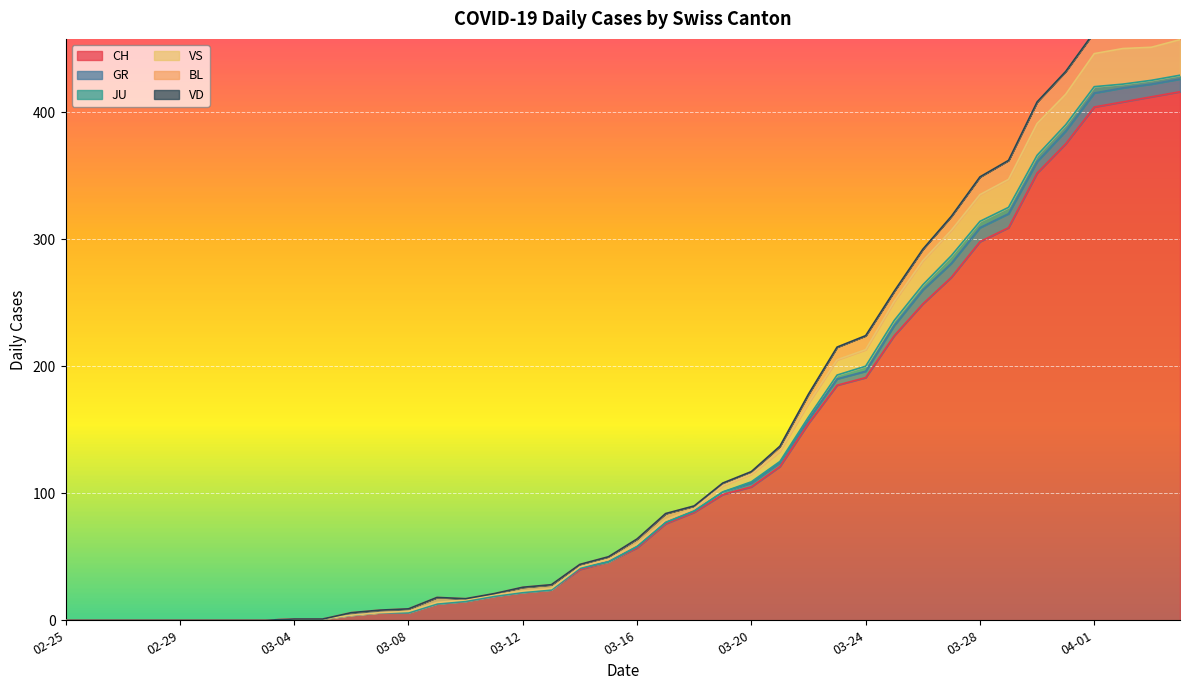

What are all the series names shown in the legend?

CH, GR, JU, VS, BL, VD